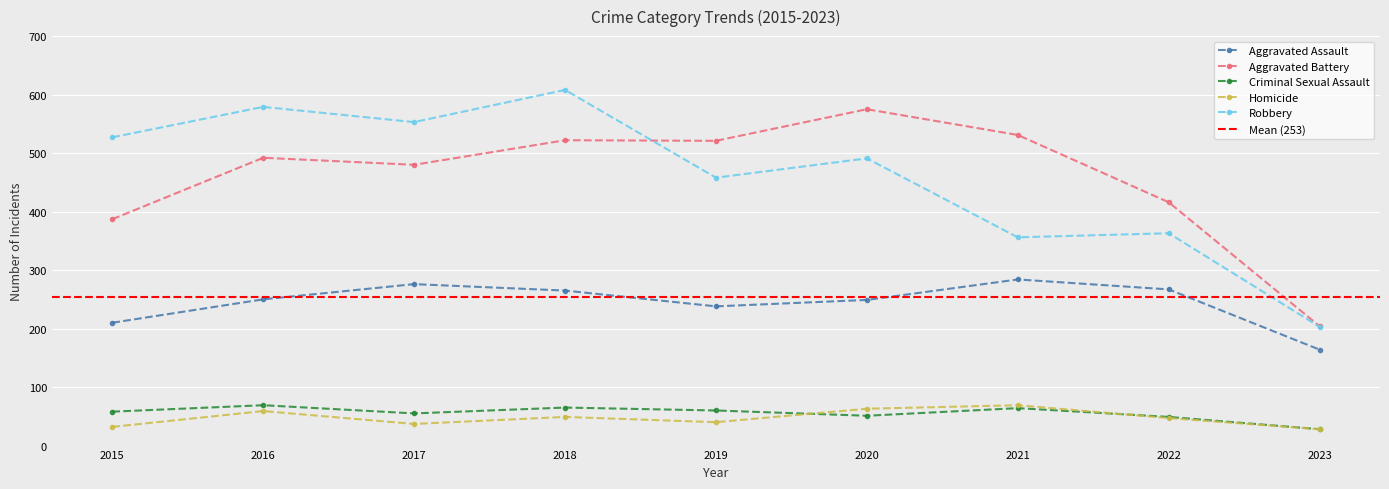

Where is Criminal Sexual Assault nearest to the value 48?

2022